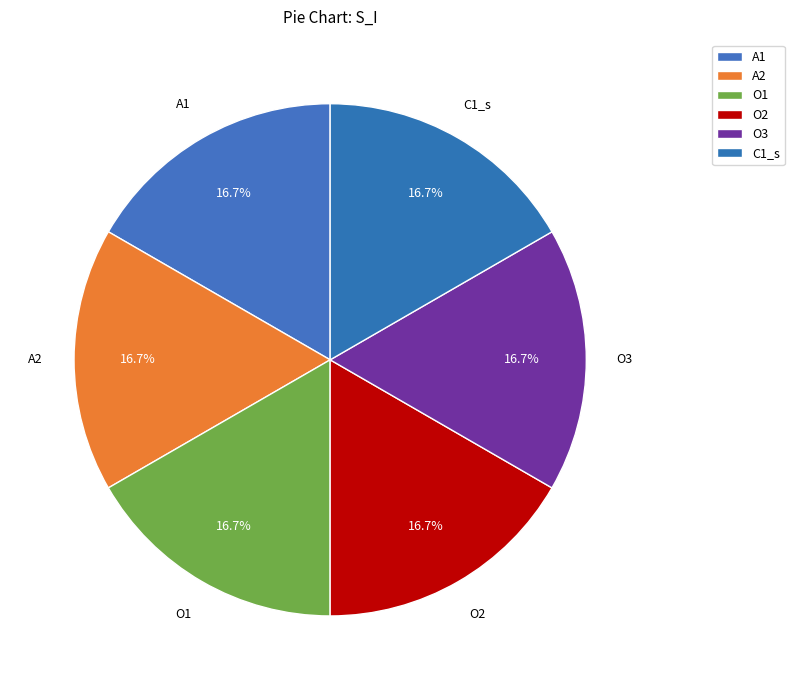

Count the number of slices in the pie.

6